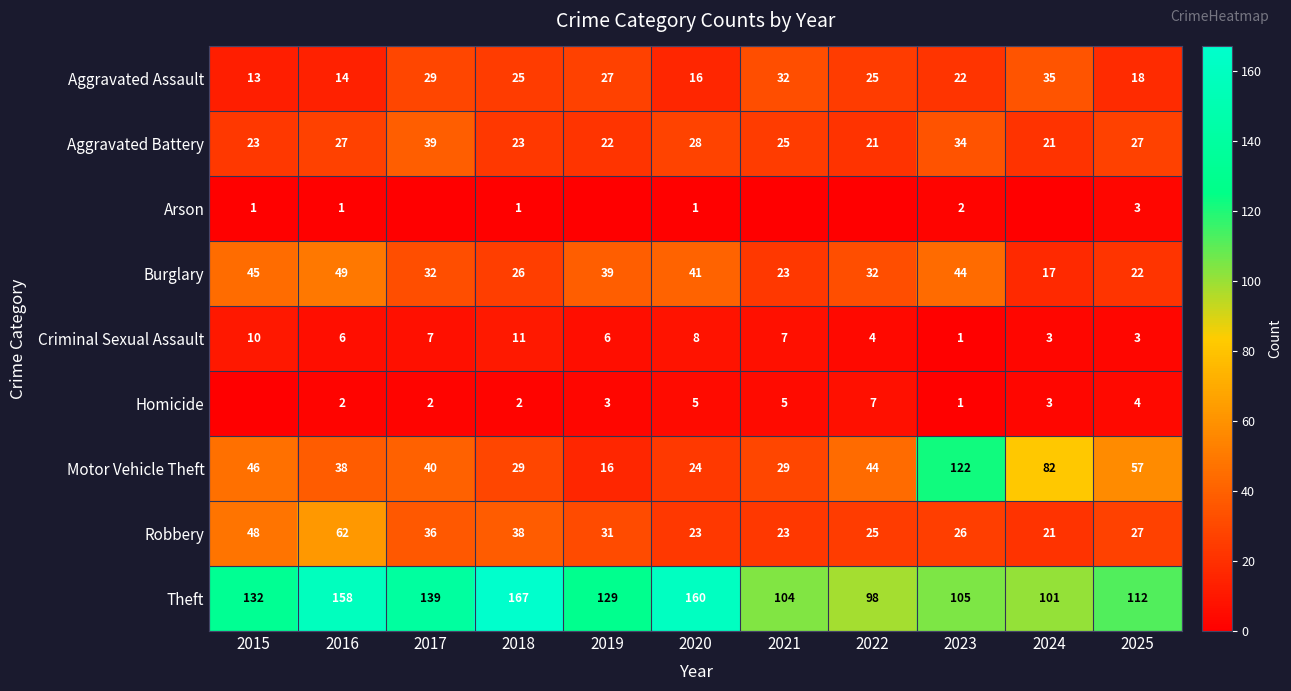

Count the number of data series in this chart.

9